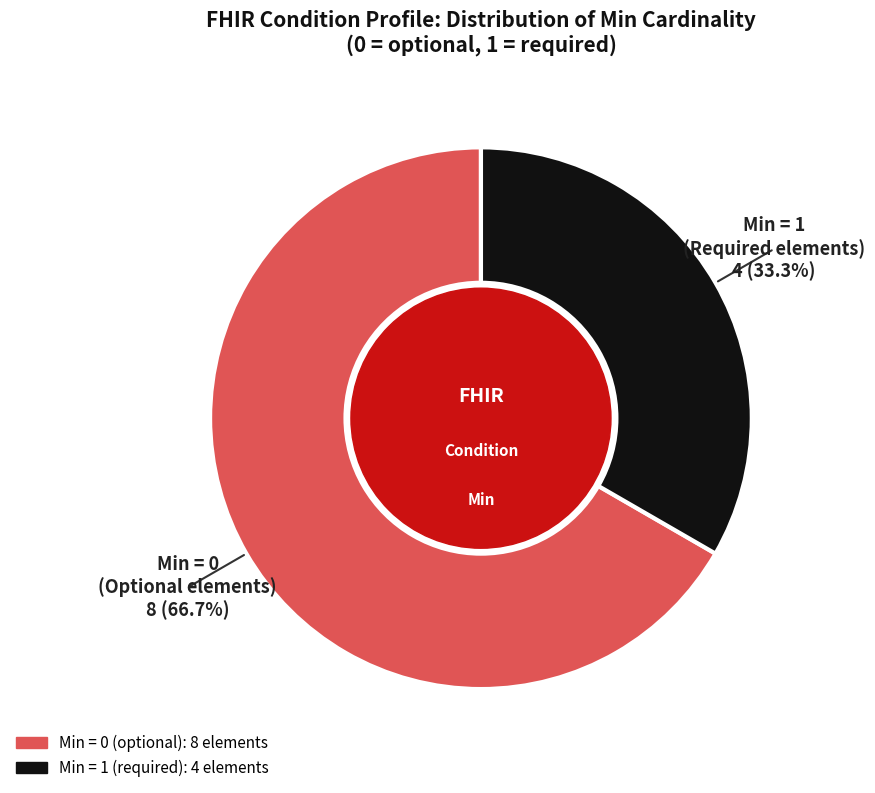

Count the number of slices in the pie.

2